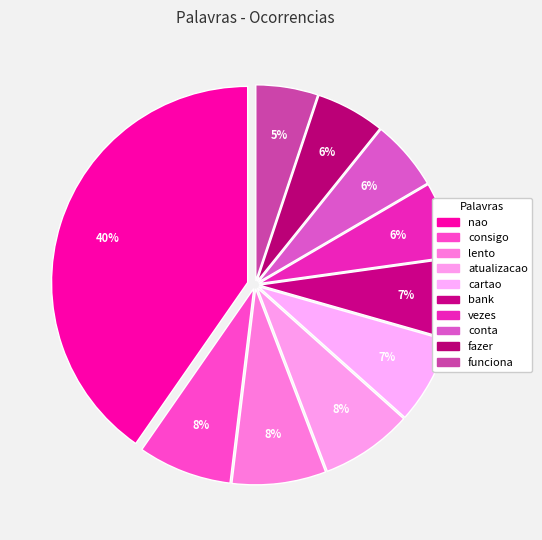

To the nearest percent, what is the difference between the largest and smallest slice percentages?

35%